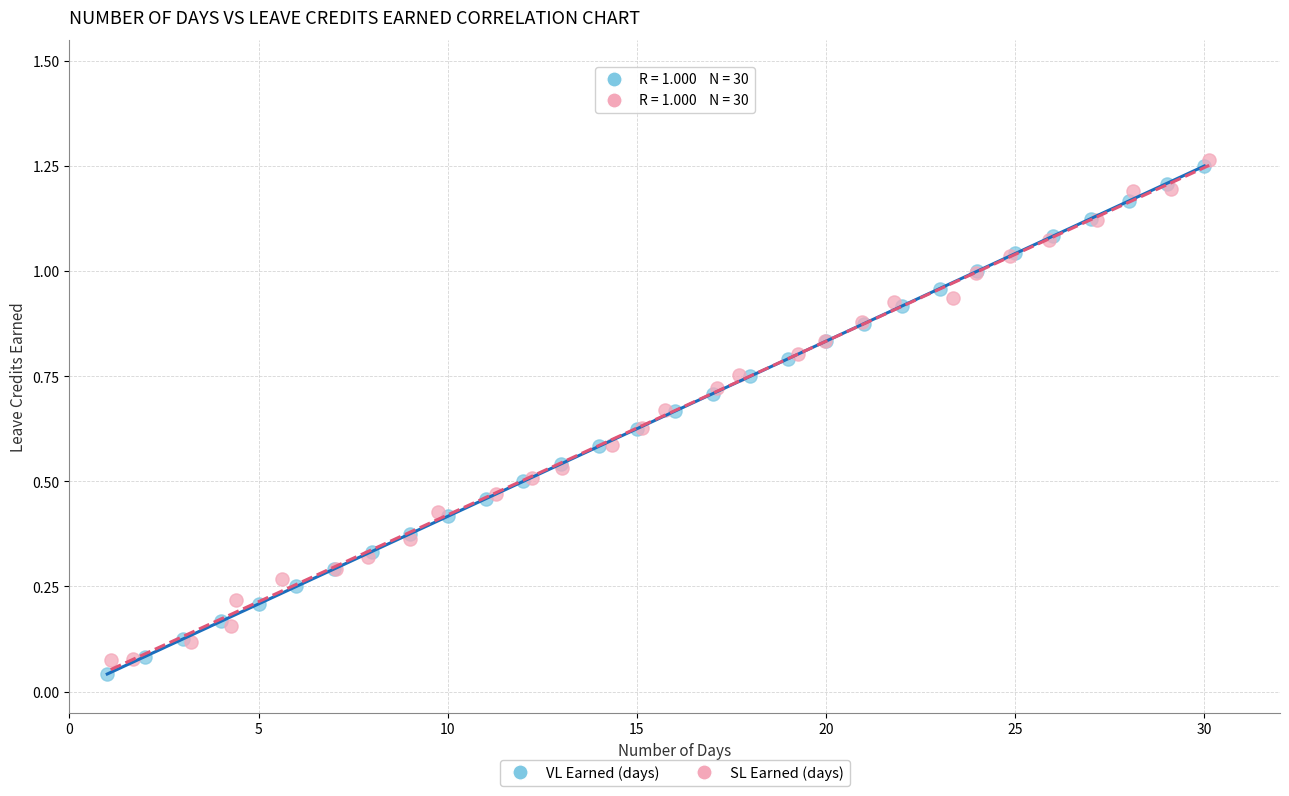

What are all the series names shown in the legend?

VL Earned (days), SL Earned (days)